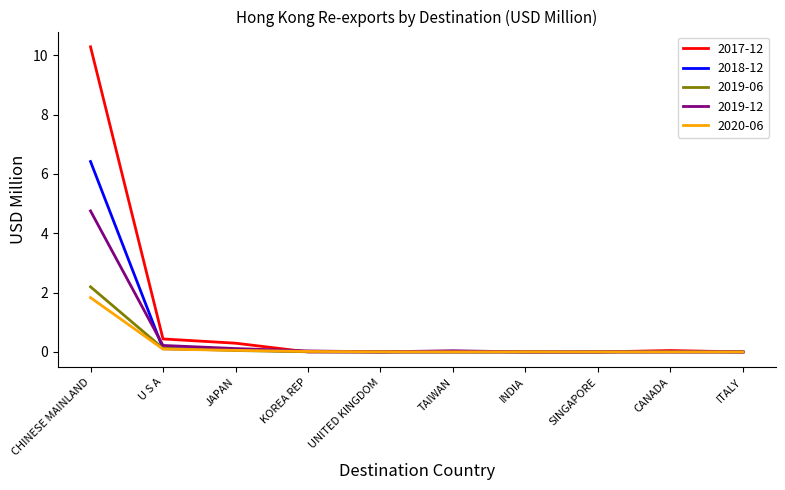

At which category is the sum across all series the highest?

CHINESE MAINLAND